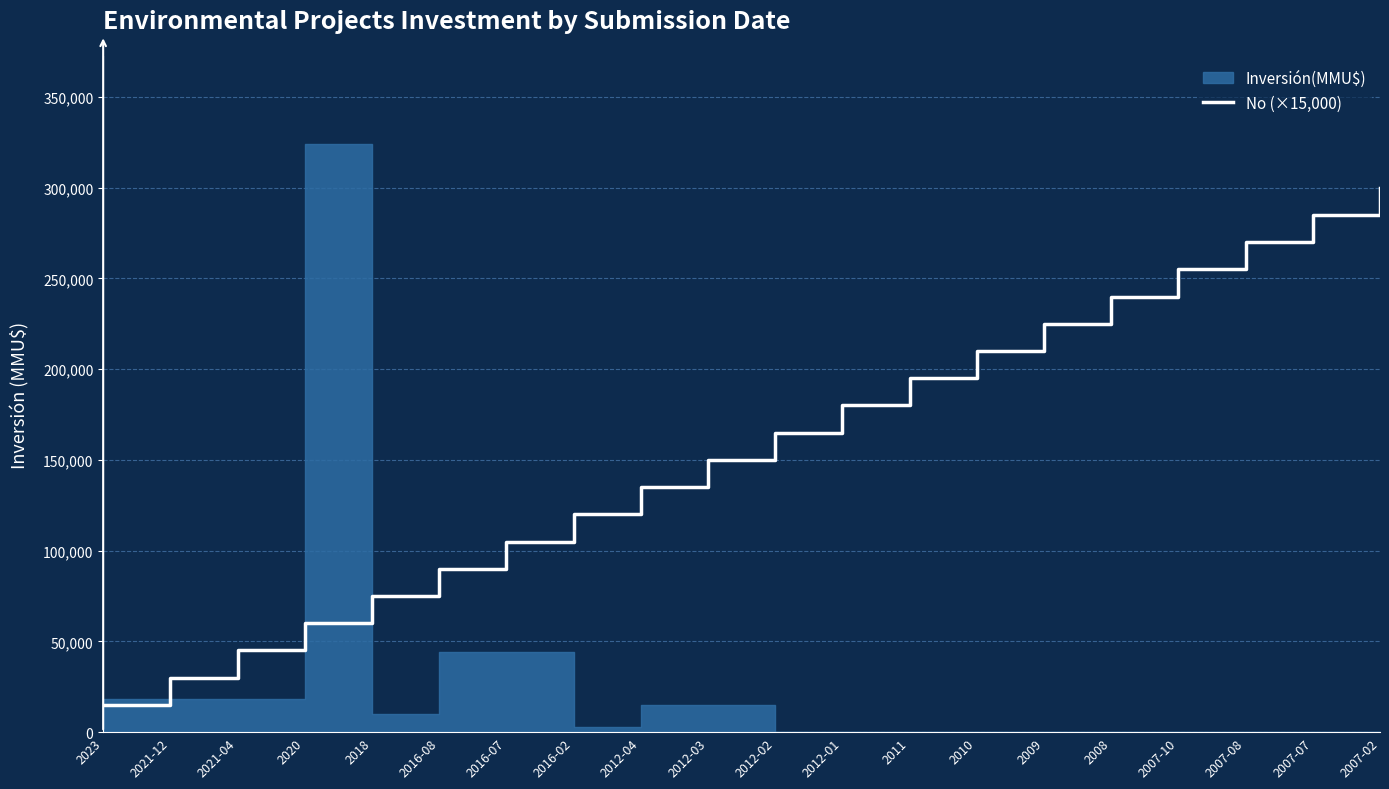

What is the smallest value displayed?

15000